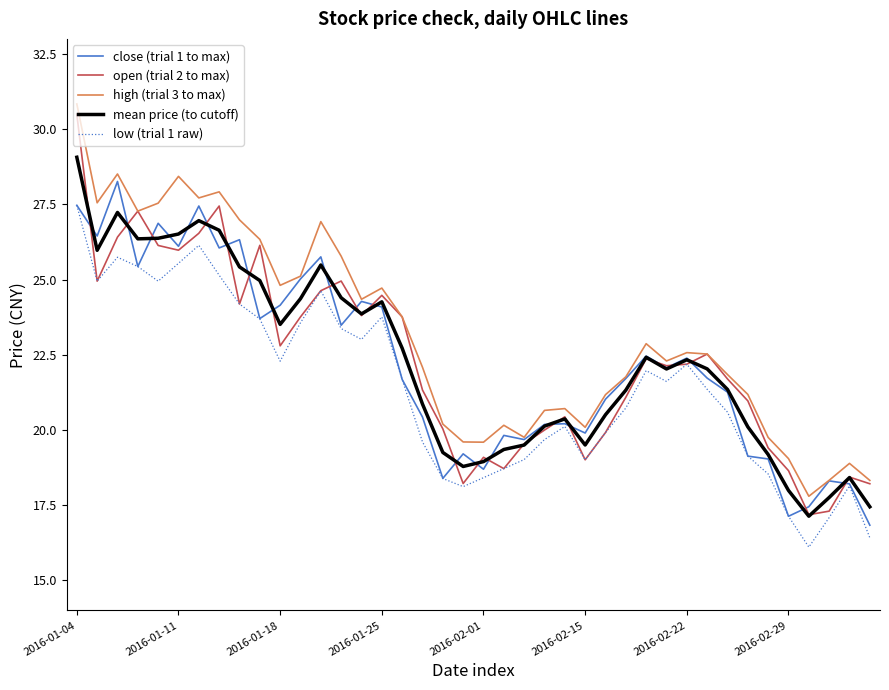

What is the smallest value displayed?

16.1